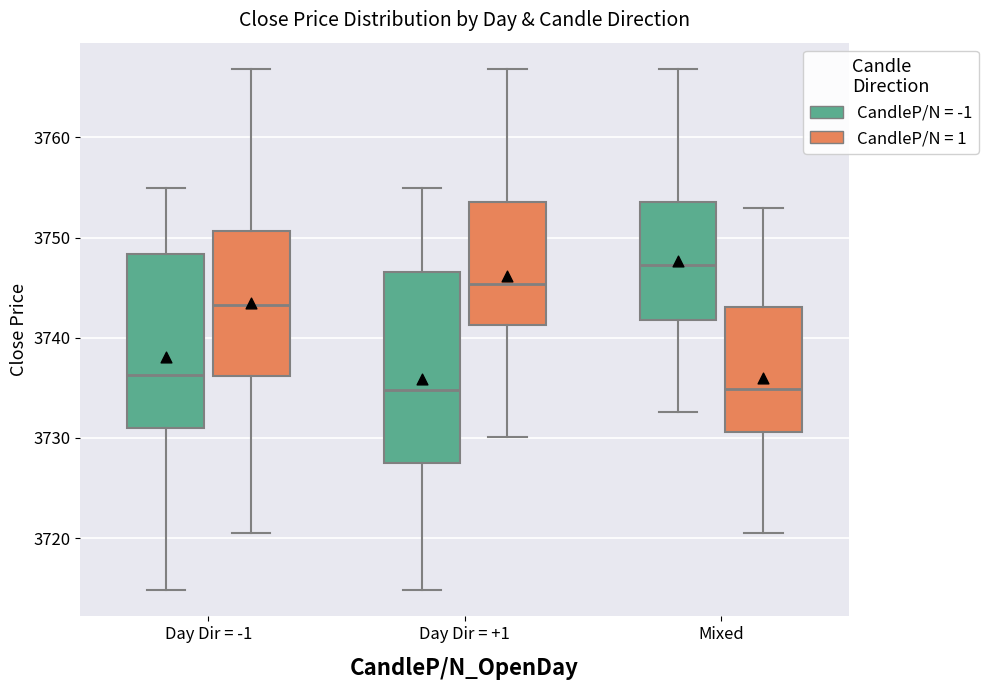

Which box is the tallest, from its lower edge to its upper edge?

Day Dir = +1 (CandleP/N = -1)